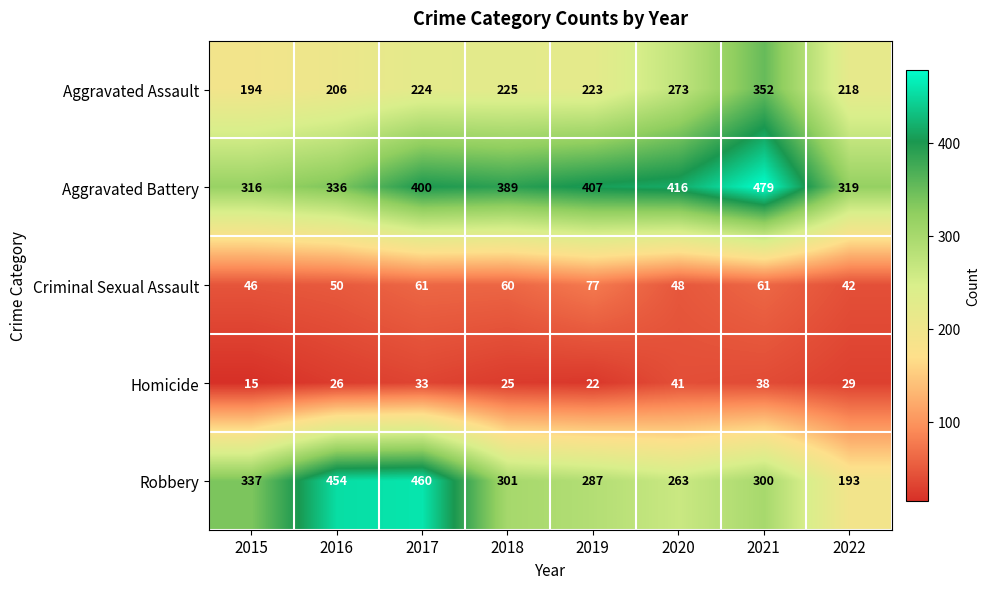

What is the difference between the maximum and second lowest values in the Homicide series?

19